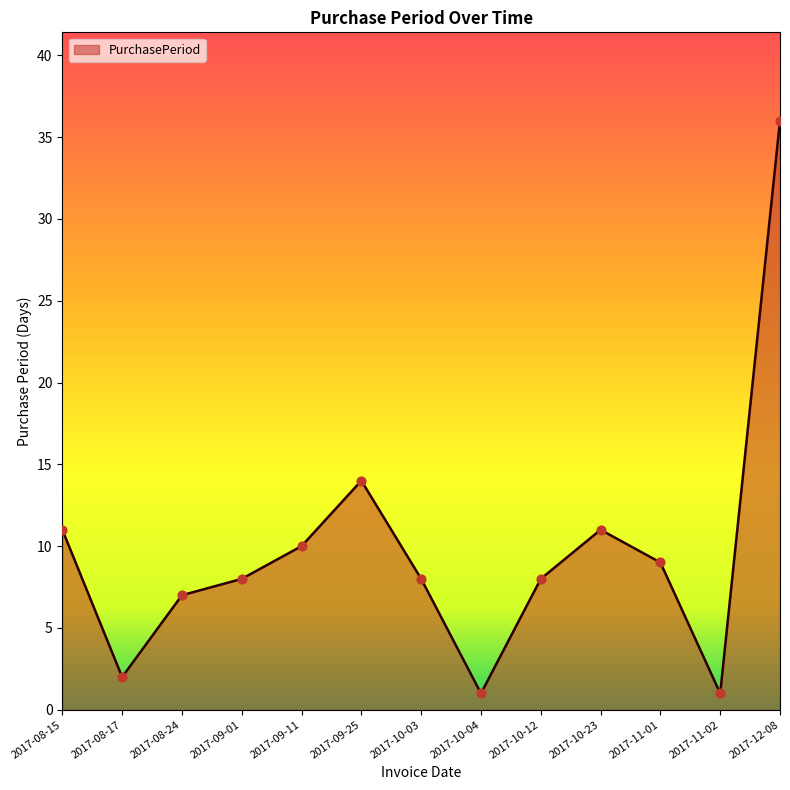

Between 2017-09-11 and 2017-12-08, which is larger?

2017-12-08